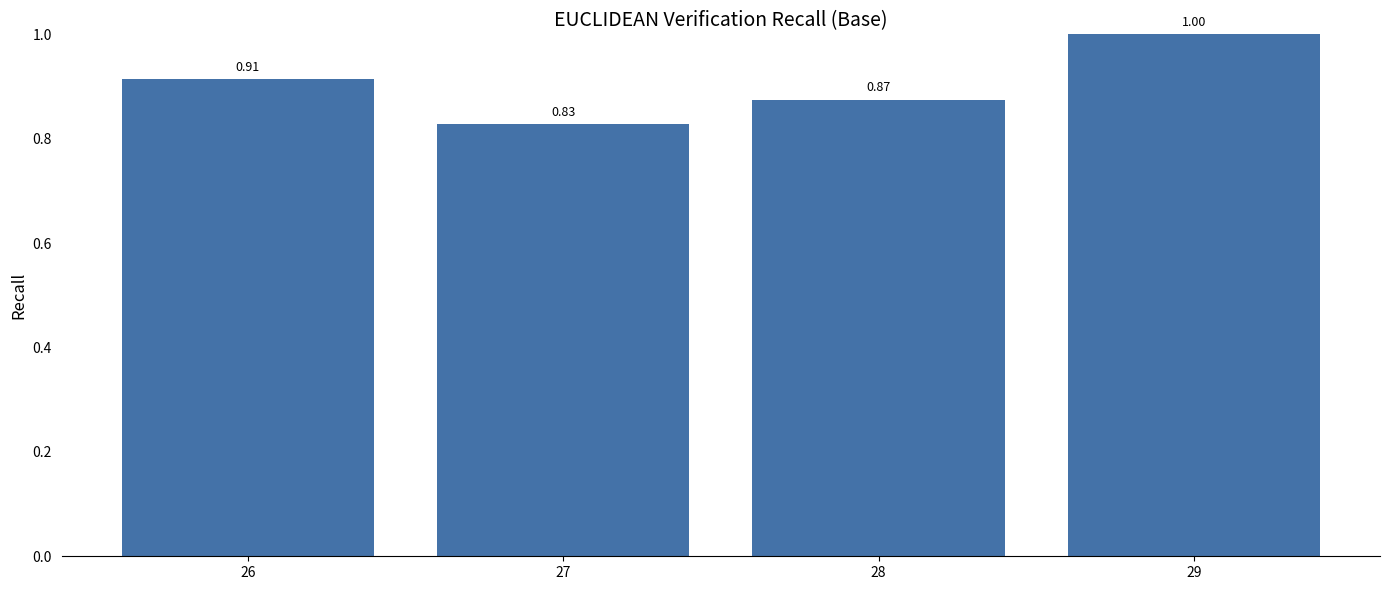

What is the sum of all values?

3.6